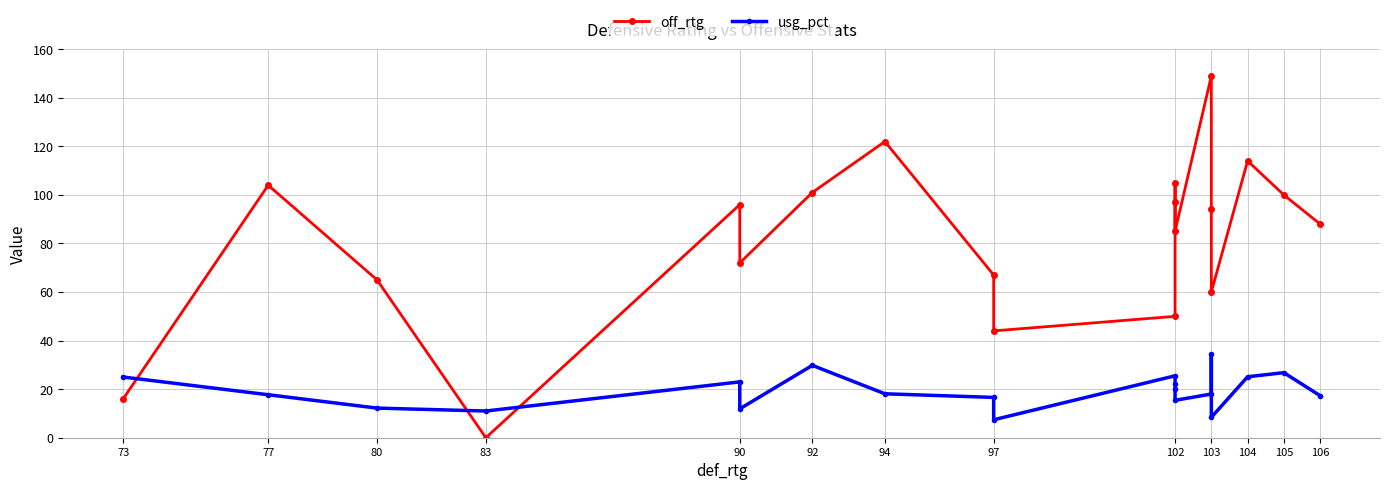

How many lines are shown in the chart?

2